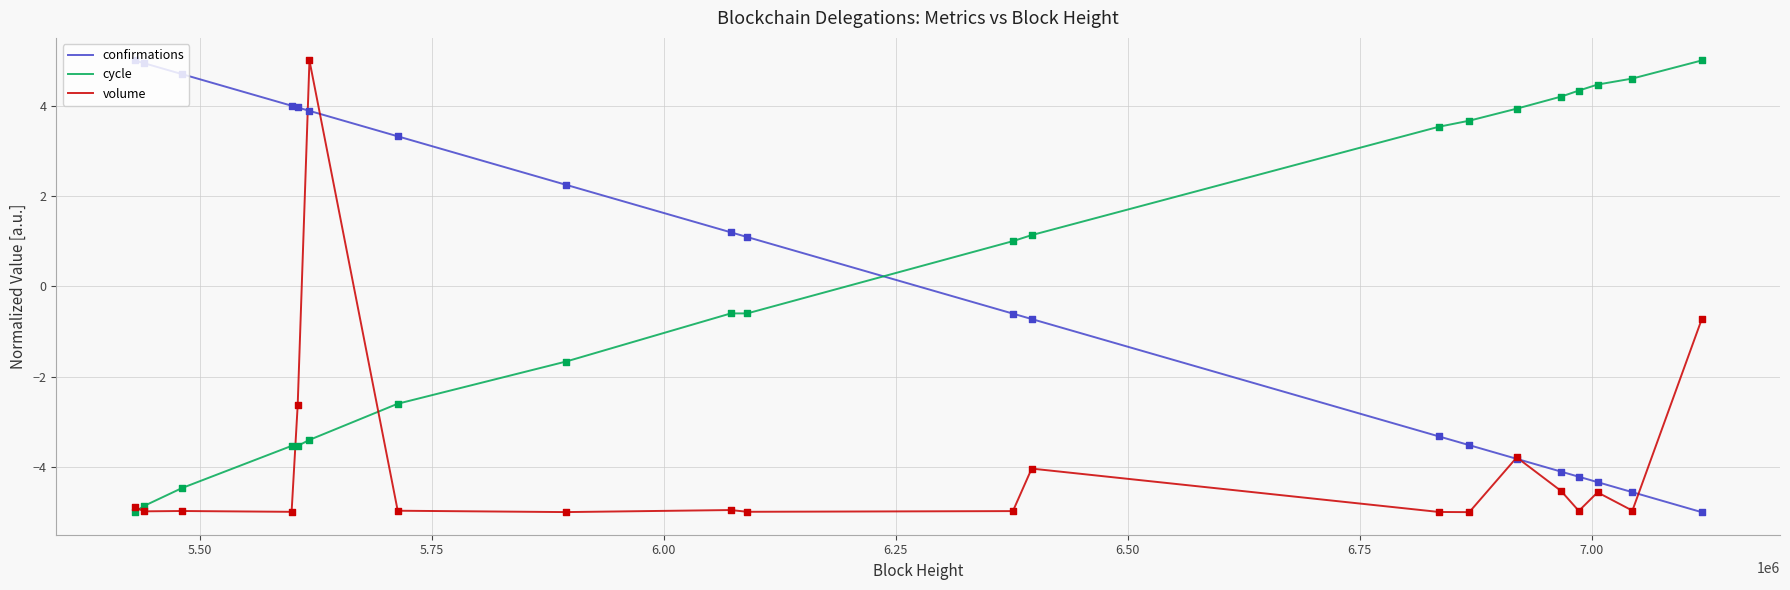

At how many categories does at least one series exceed 2?

16